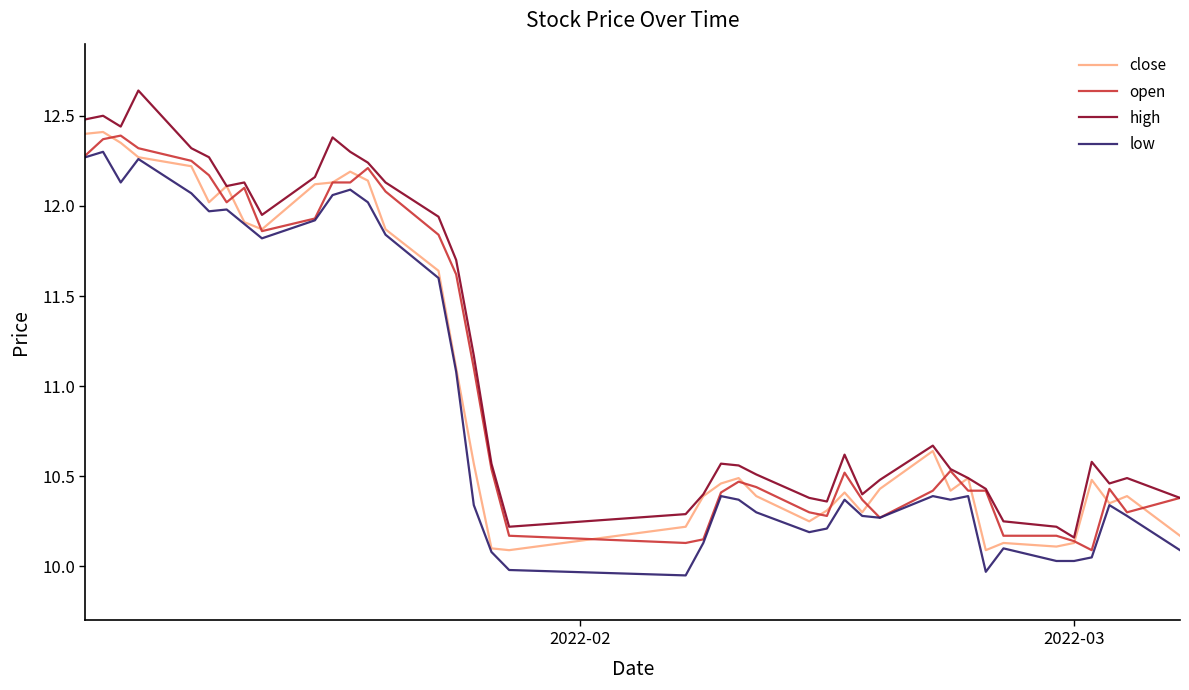

Which series has the largest range (max minus min)?

high